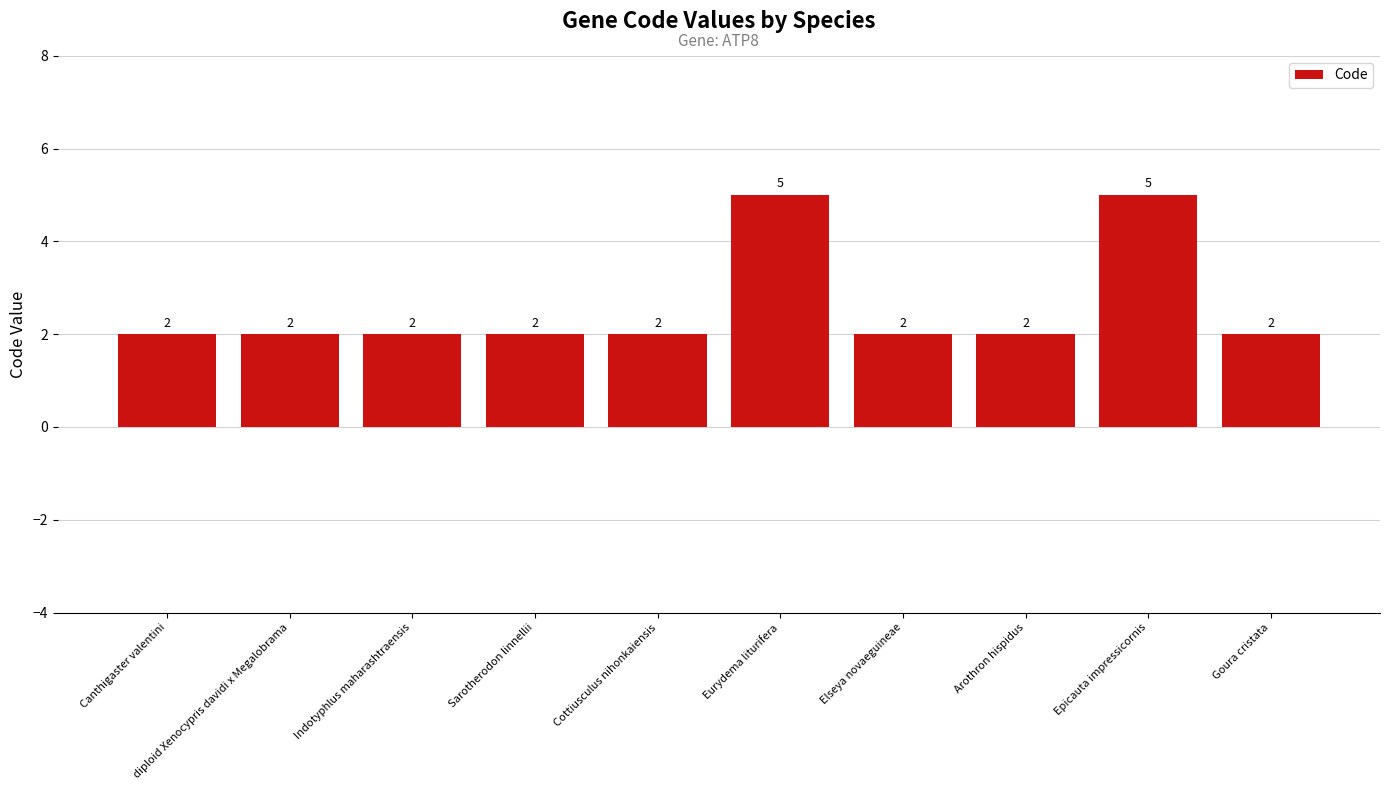

Count the number of data series in this chart.

1